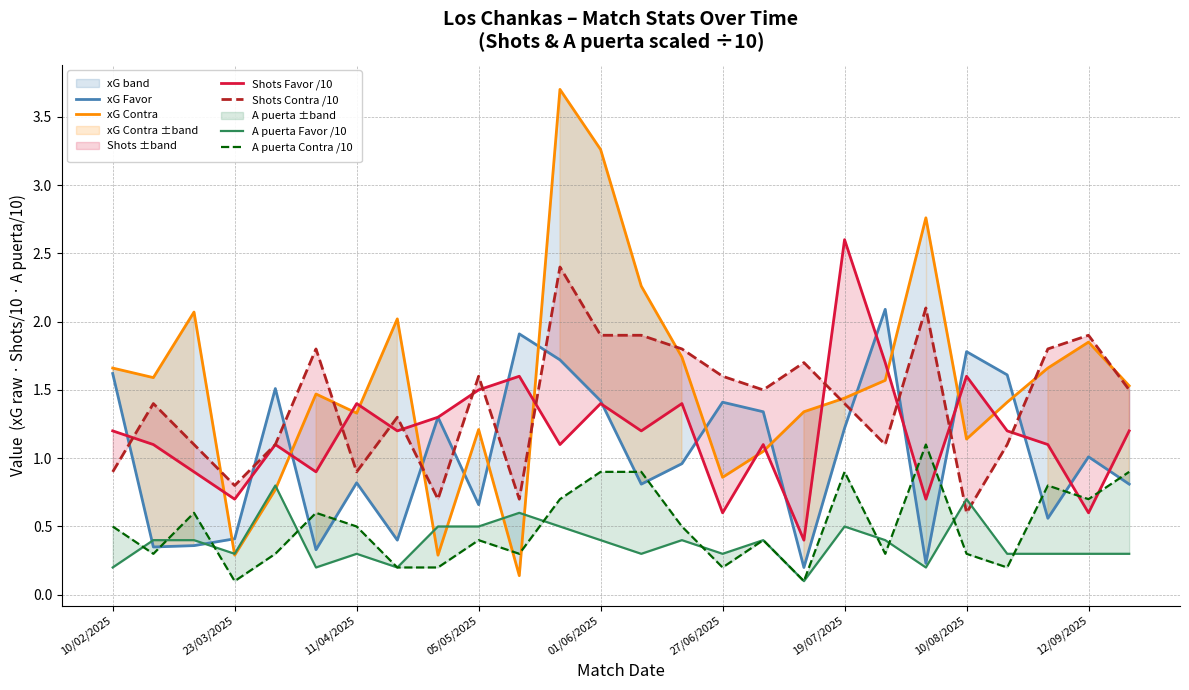

How many data points does each series have?

26